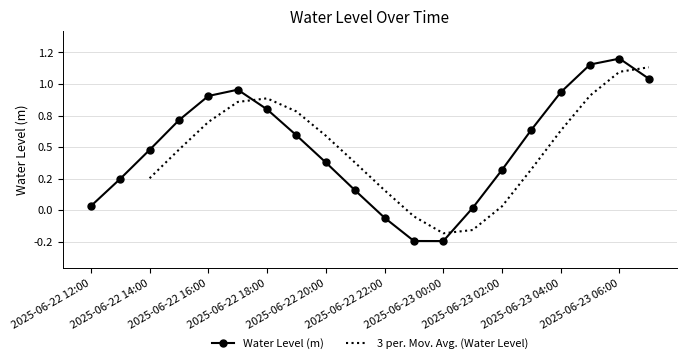

How many data points does each series have?

20